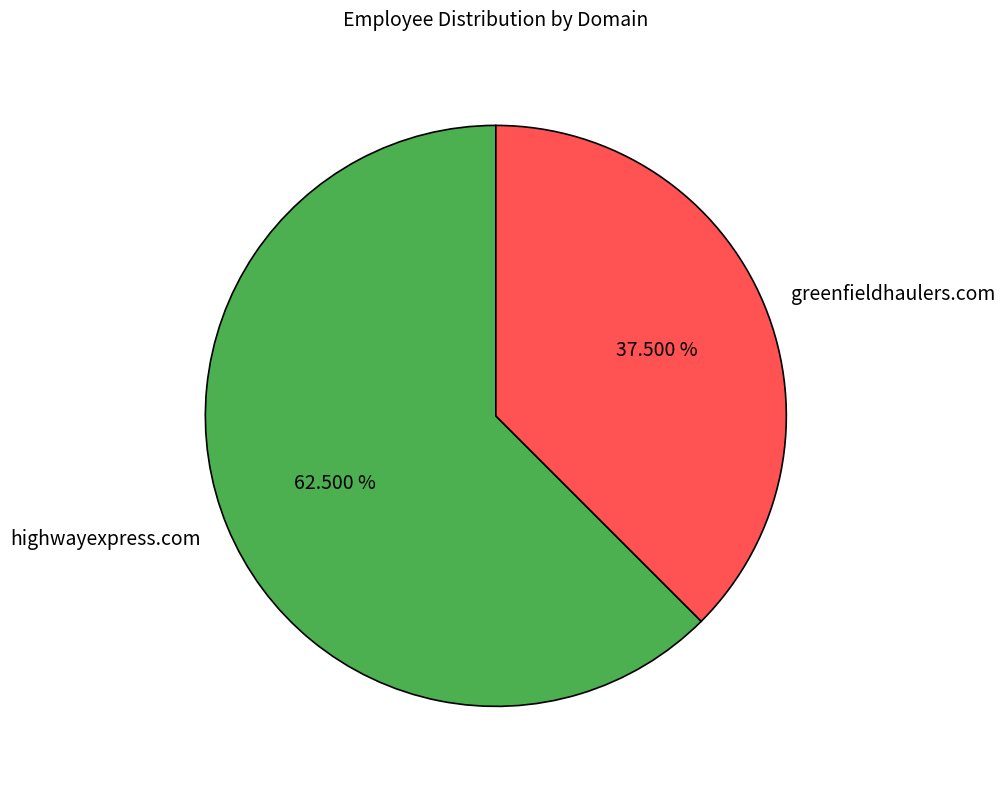

How many segments does this pie chart have?

2